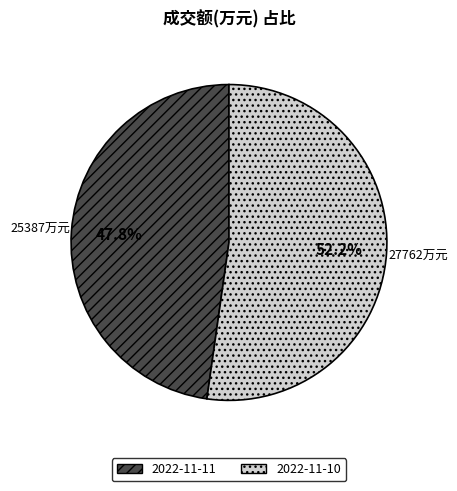

Is there a majority slice in this chart?

Yes